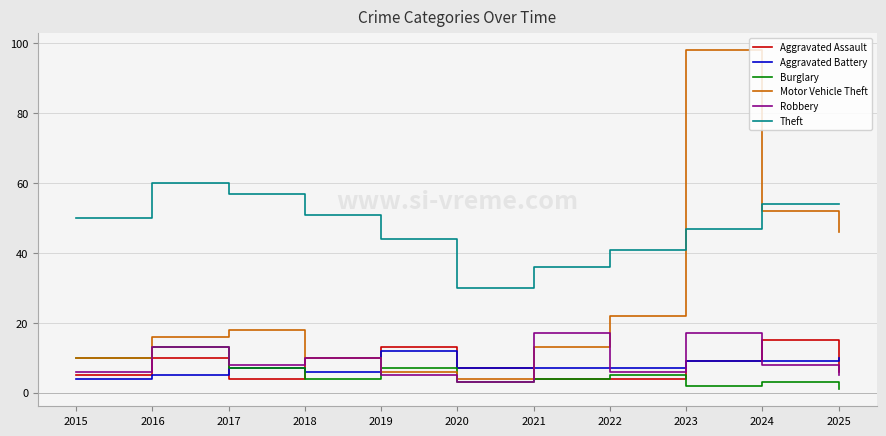

What is the minimum value for Motor Vehicle Theft?

4